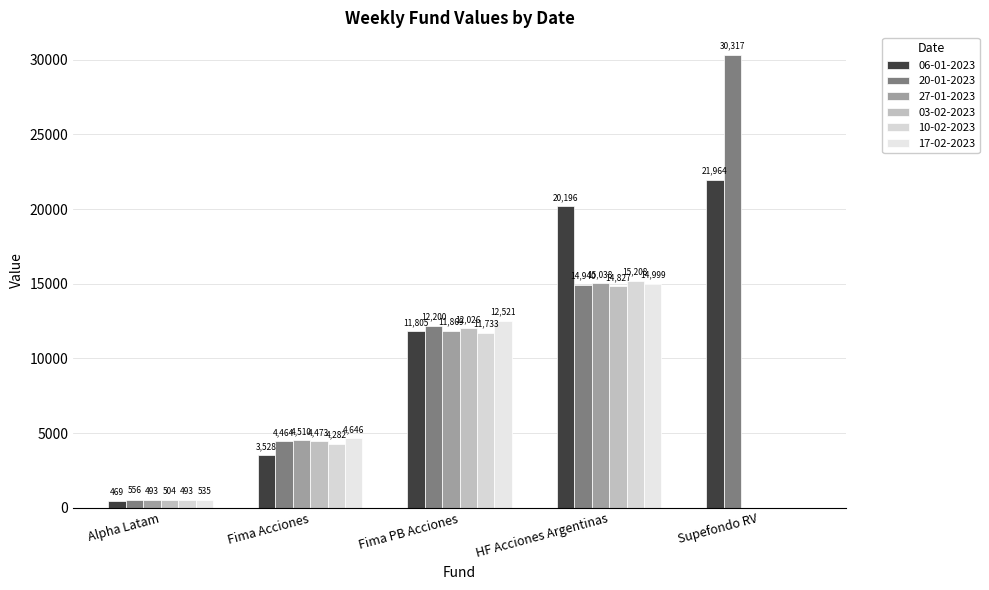

Which series has the largest range (max minus min)?

20-01-2023